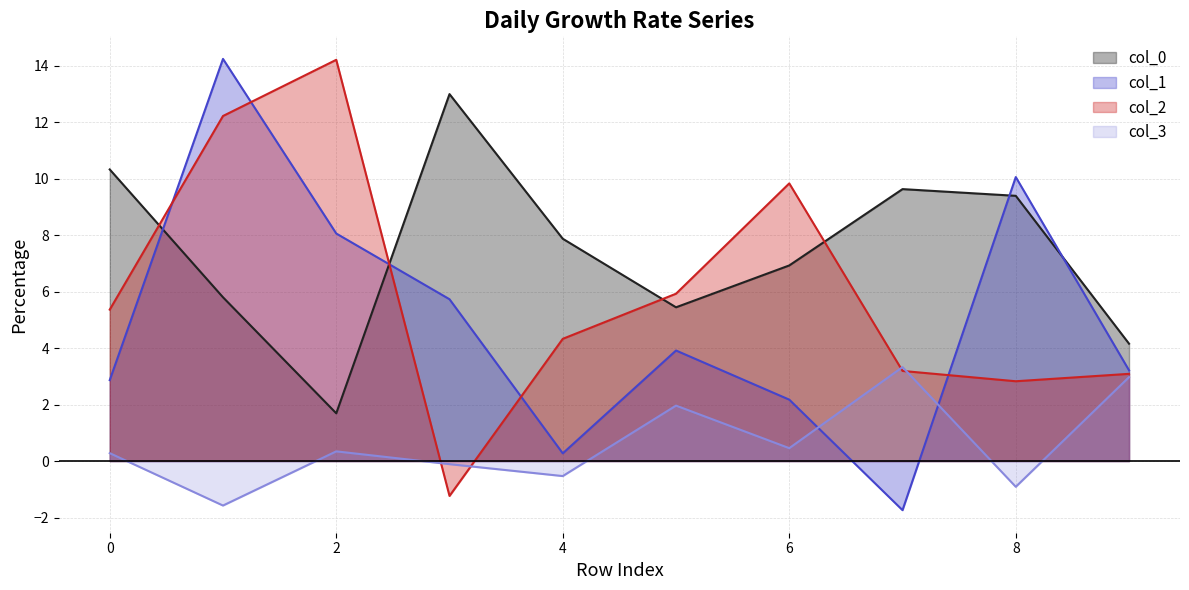

How many positive values does the 3 series have?

6